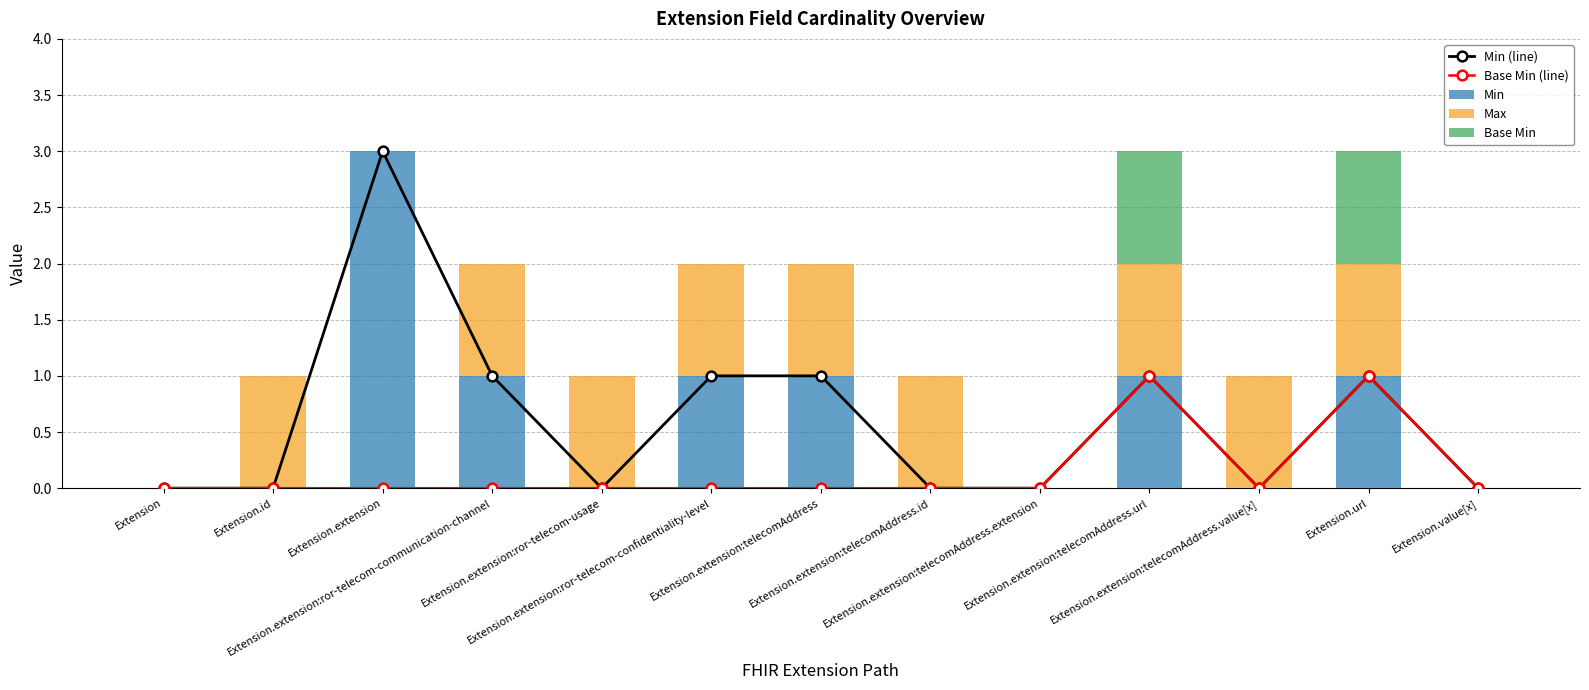

Count the Max values in the range 0 to 1.

13